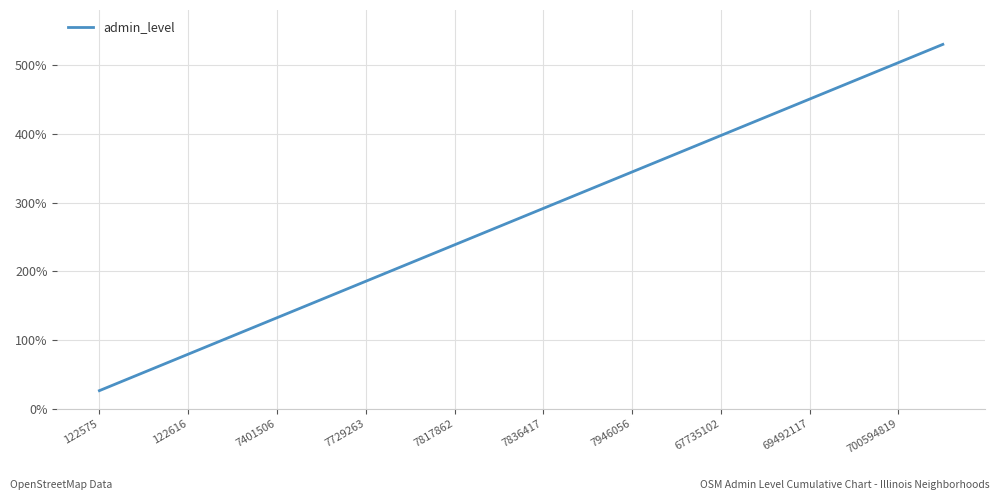

What is the difference between the maximum and minimum values?

503.5